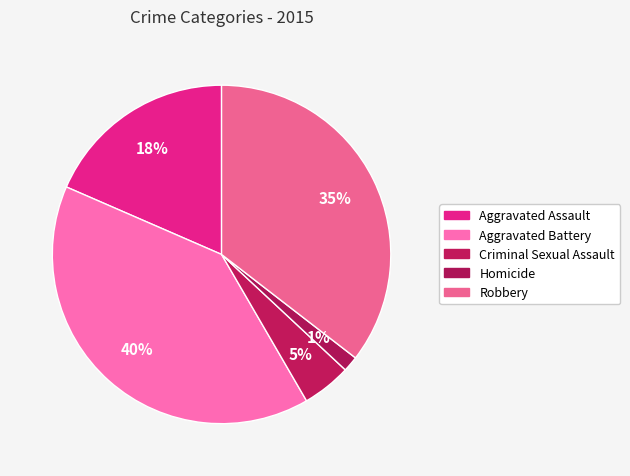

Count the number of slices in the pie.

5